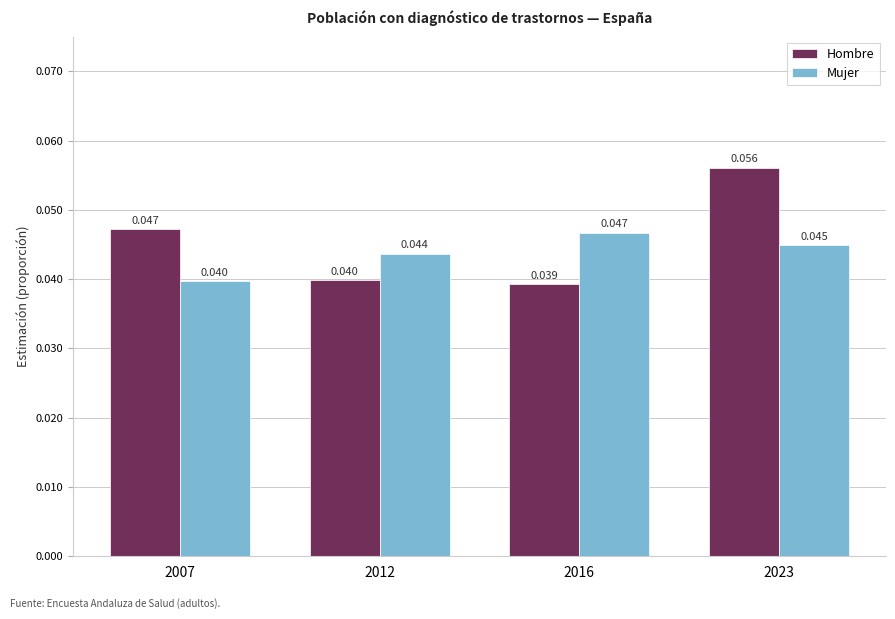

At 2023, list the series in order from largest to smallest.

Hombre, Mujer